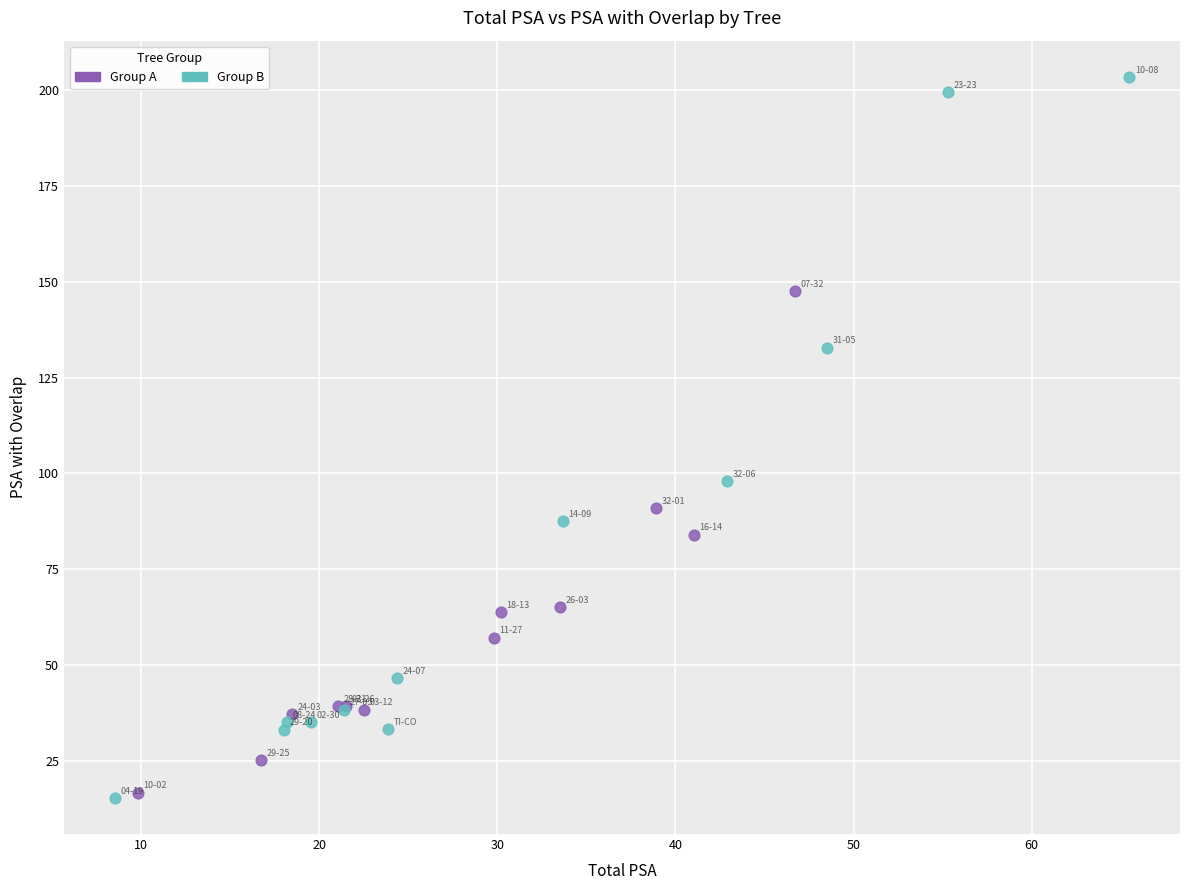

What are all the series names shown in the legend?

Group A, Group B